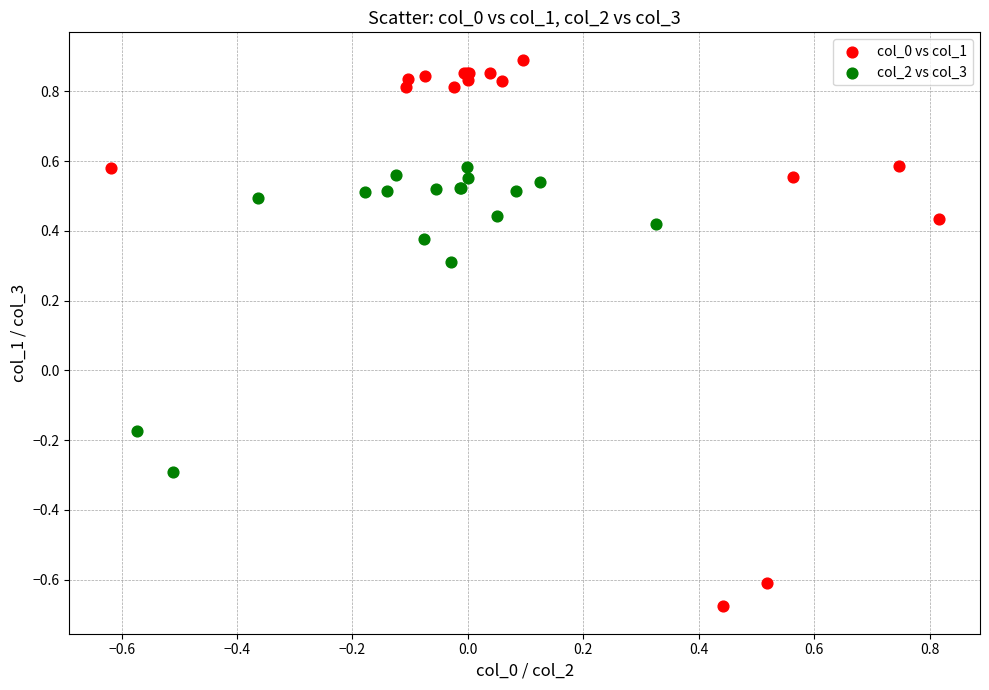

What are all the series names shown in the legend?

col_0 vs col_1, col_2 vs col_3